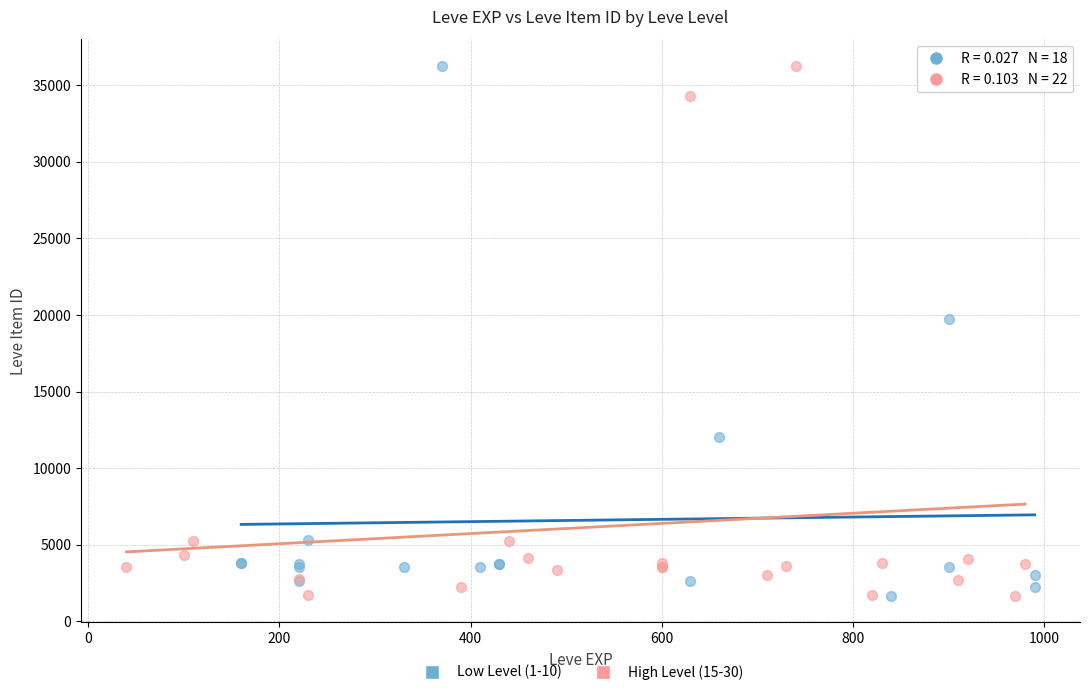

What are all the series names shown in the legend?

Low Level (1-10), High Level (15-30)